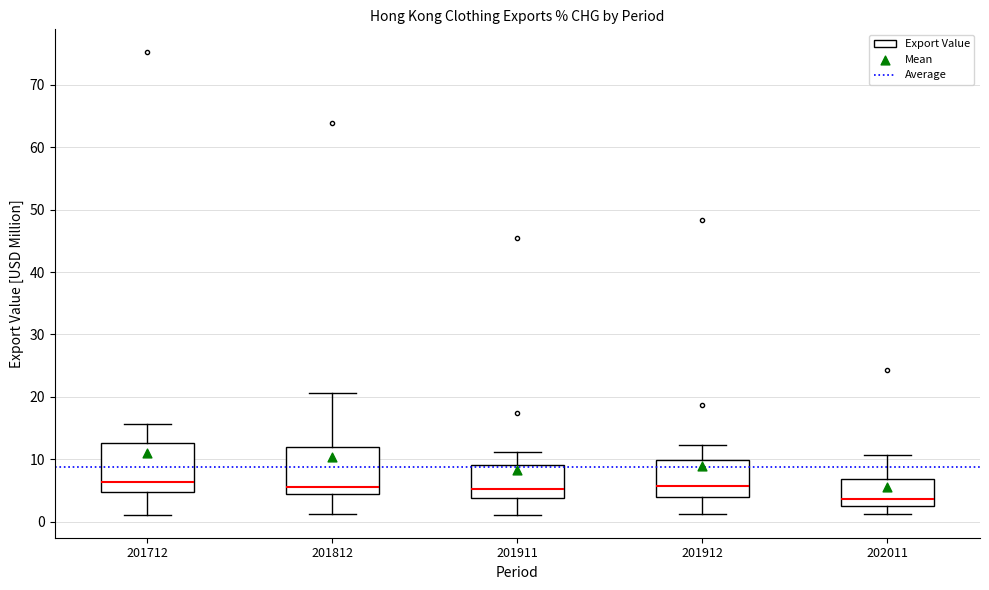

Reading left to right, read every box against the y-axis: the position of its median line, the range the box covers, and the ends of its whiskers. The values are not printed on the chart, so give them approximately, as read against the axis.

201712: median 6, box 5 to 13, whiskers 1 to 16
201812: median 6, box 4 to 12, whiskers 1 to 21
201911: median 5, box 4 to 9, whiskers 1 to 11
201912: median 6, box 4 to 10, whiskers 1 to 12
202011: median 4, box 2 to 7, whiskers 1 to 11